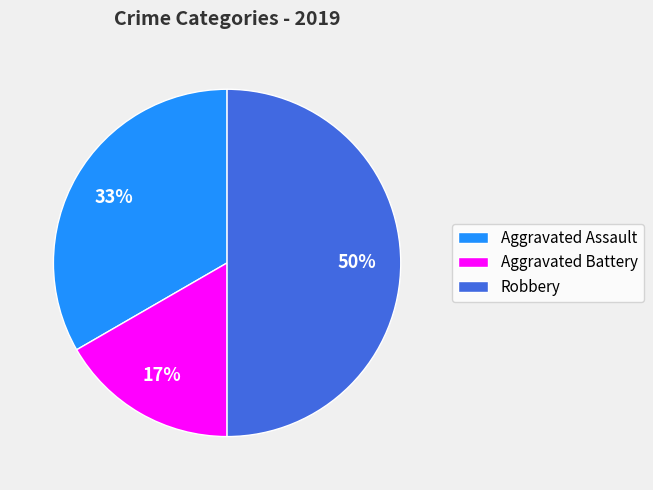

Is it true that Aggravated Assault is 33% of the pie?

True